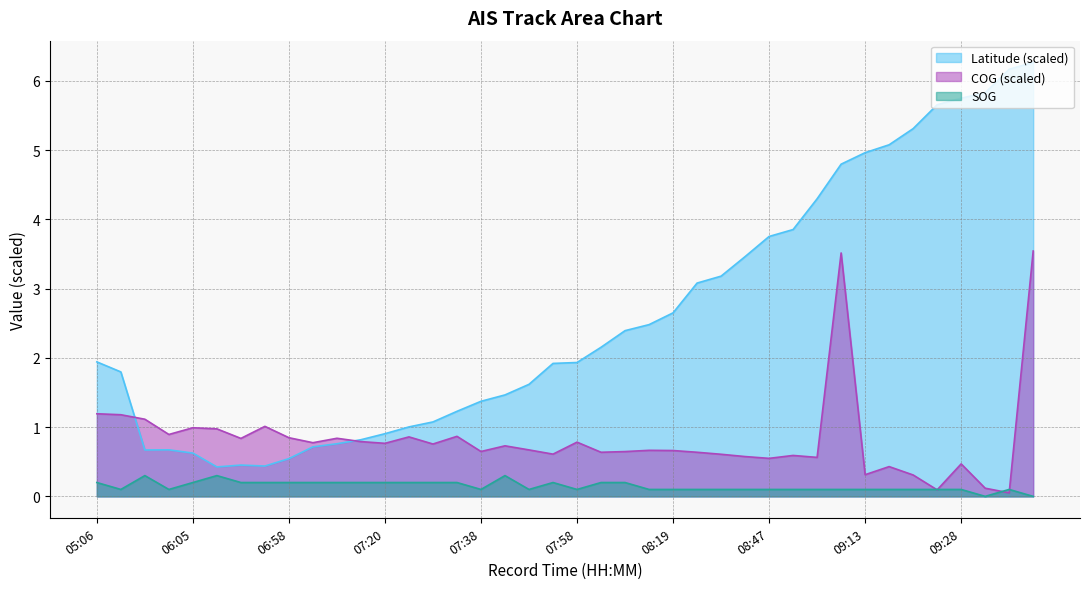

What value does the Latitude series have at 07:40?

1.5